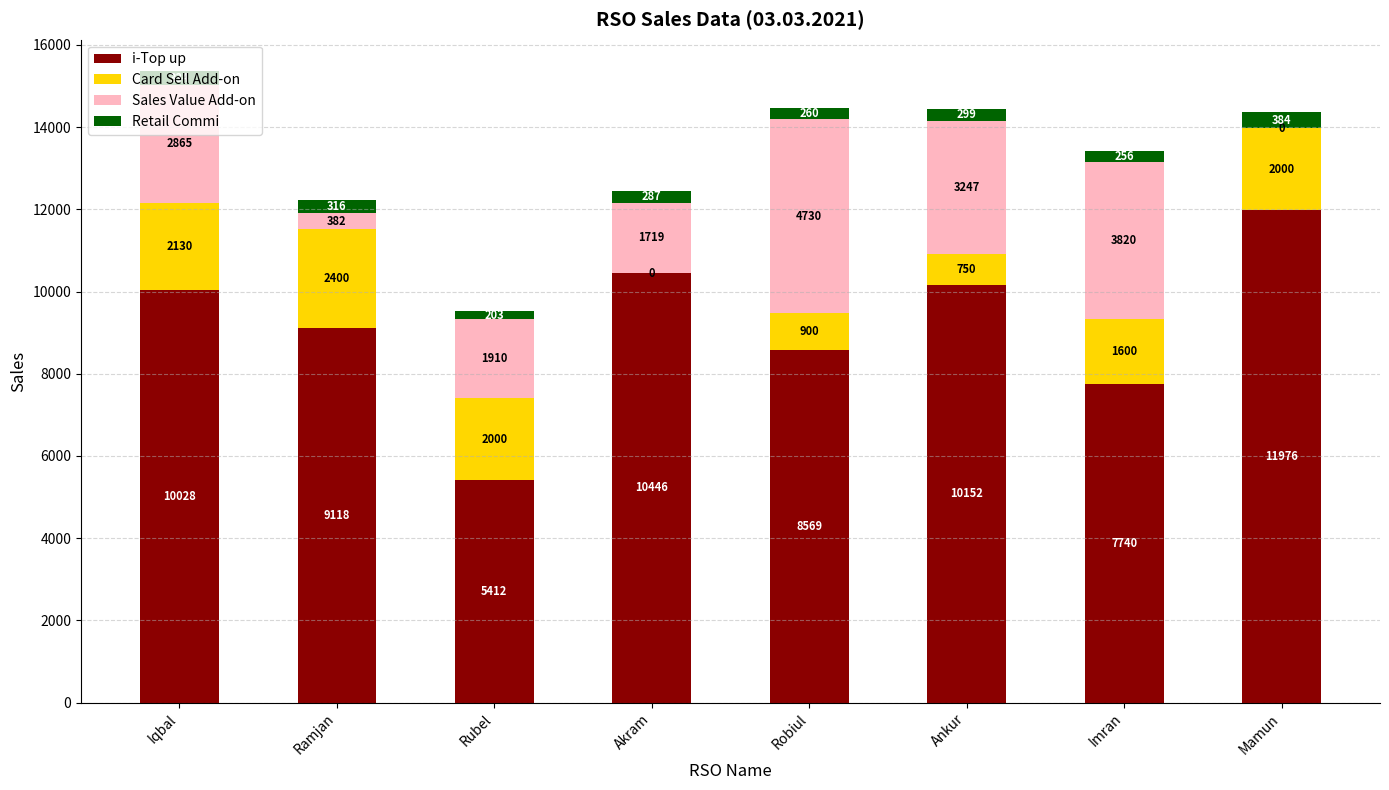

What is the sum of all i-Top up values?

73441